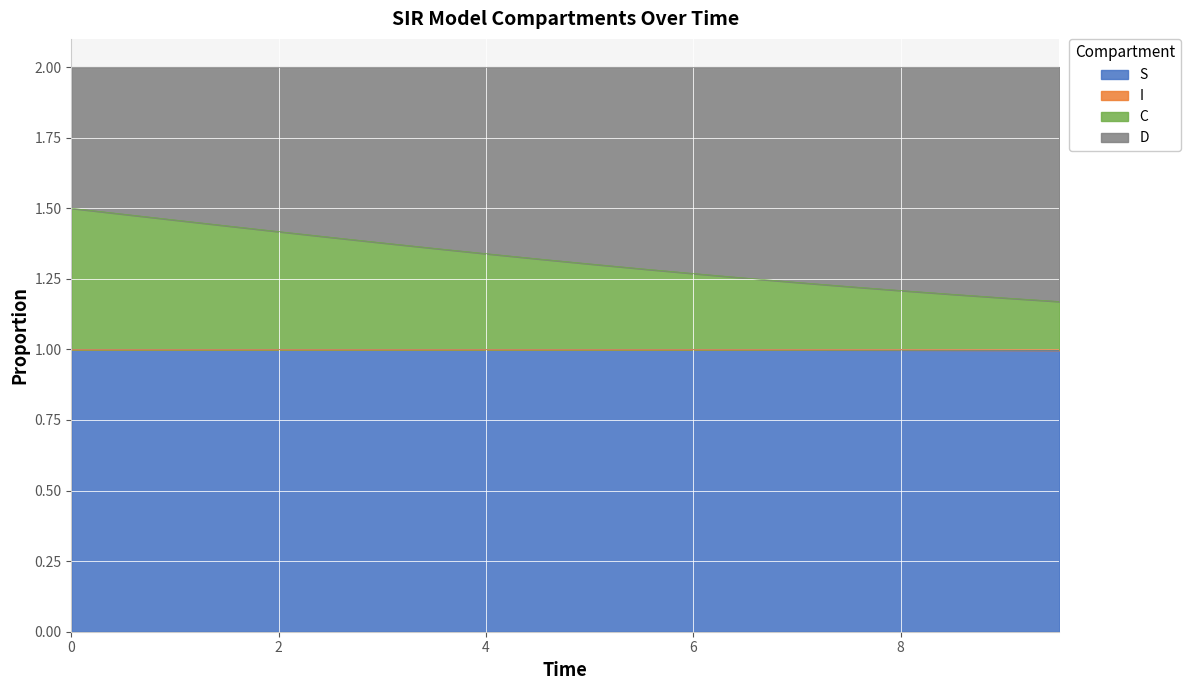

True or false: S and C intersect in this chart.

False